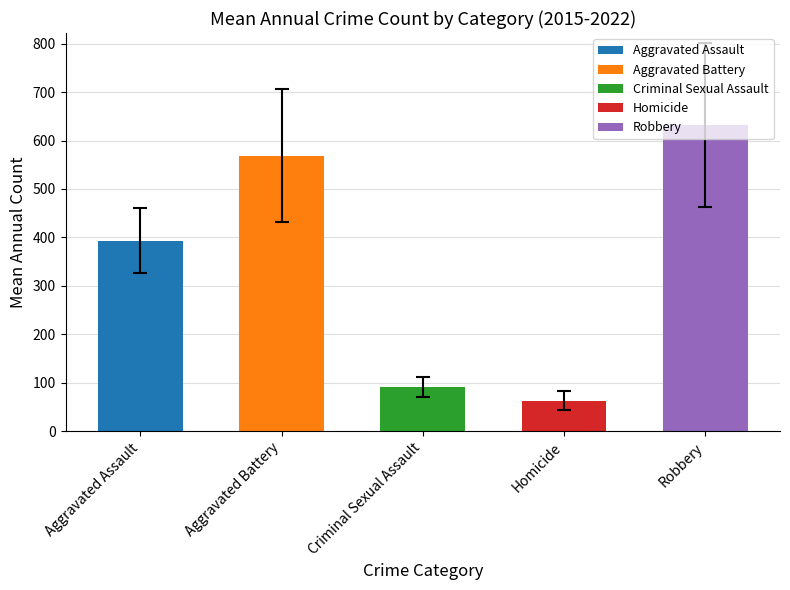

Rank the categories by value from lowest to highest.

Homicide, Criminal Sexual Assault, Aggravated Assault, Aggravated Battery, Robbery